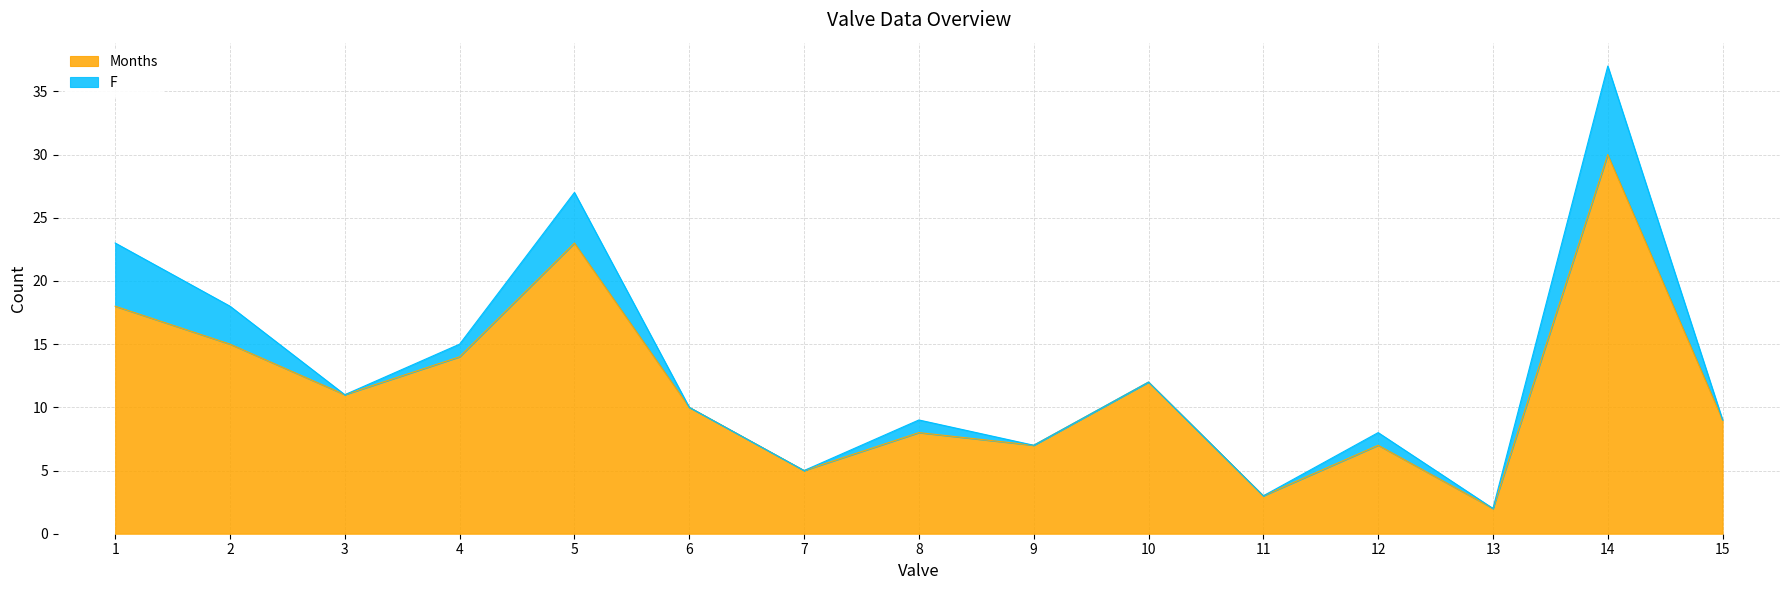

What is the approximate value at 3, to the nearest 5?

10